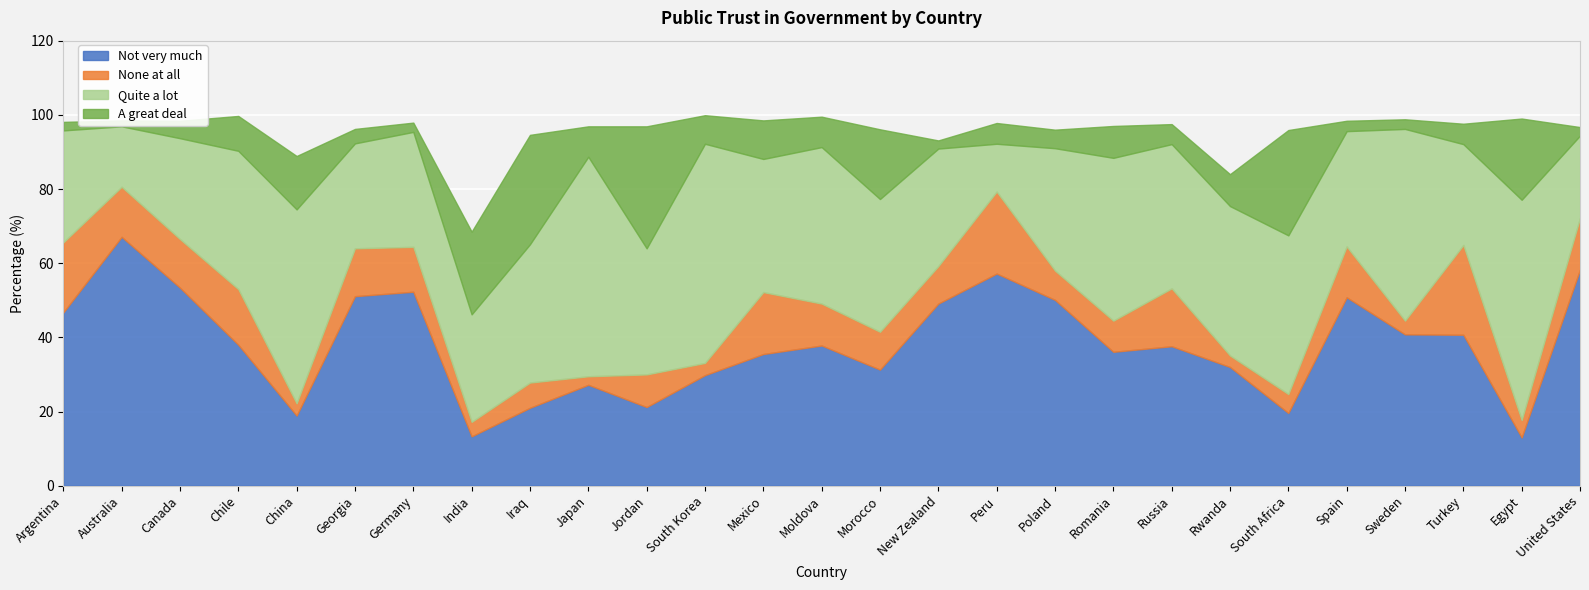

Which has a higher value, Jordan or Moldova?

Moldova